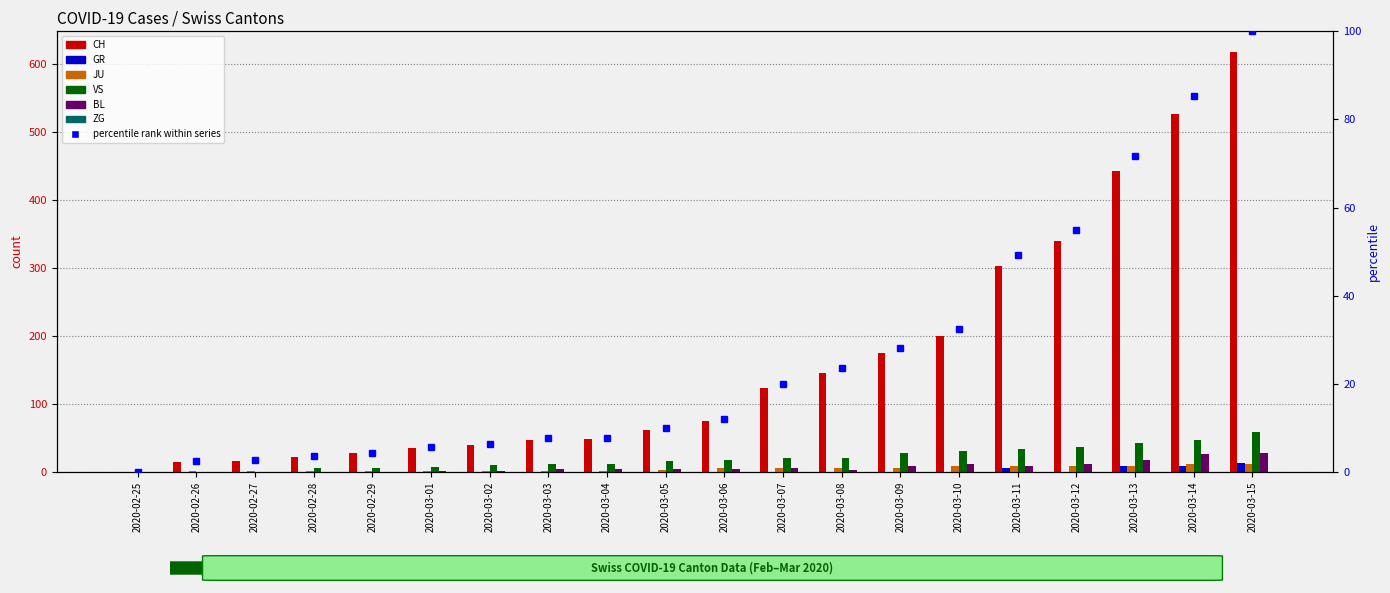

How many bars are there in each group?

6